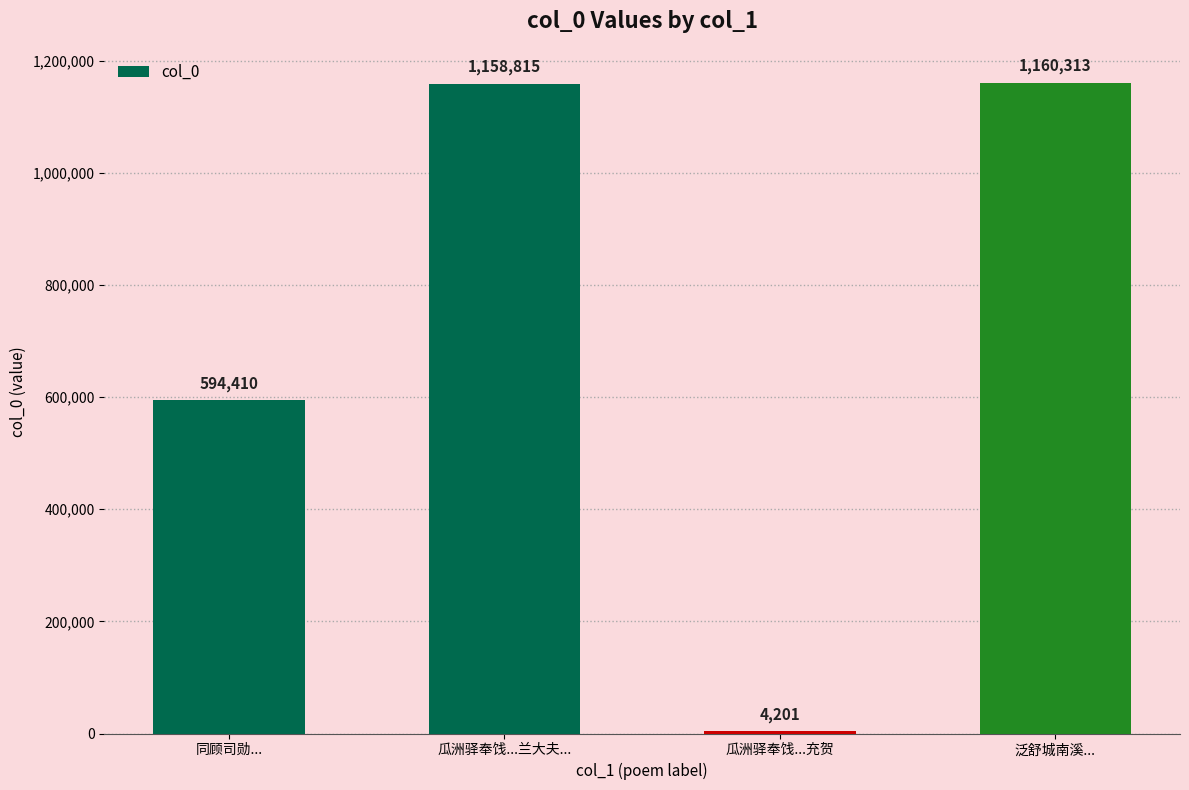

At which label is the value closest to 582257?

同顾司勋...